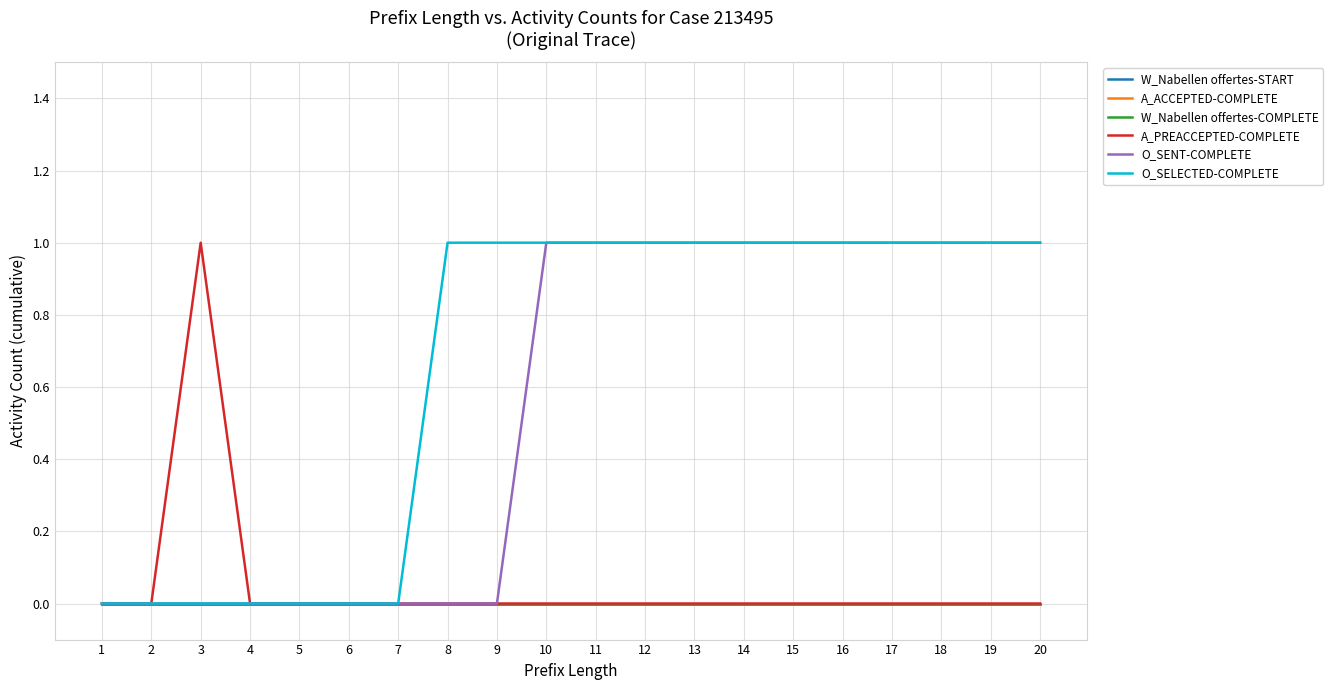

Rank the series at 1 from highest to lowest value.

W_Nabellen offertes-START, A_ACCEPTED-COMPLETE, W_Nabellen offertes-COMPLETE, A_PREACCEPTED-COMPLETE, O_SENT-COMPLETE, O_SELECTED-COMPLETE